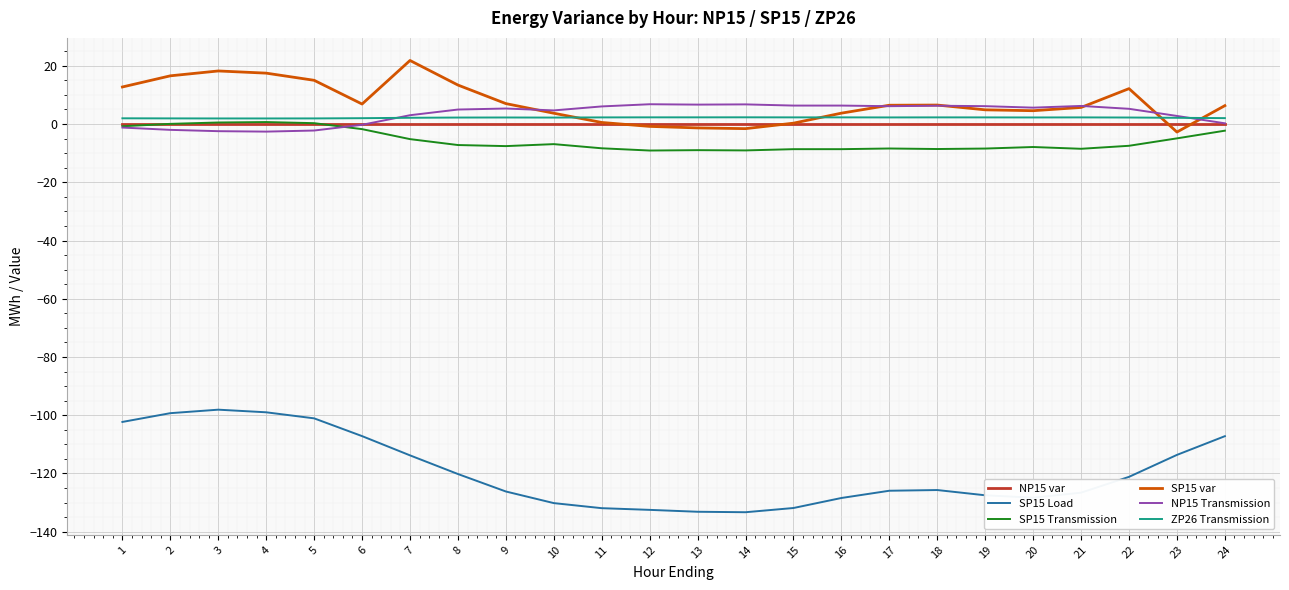

The SP15 var series shows 17.5 at 22. True or false?

False